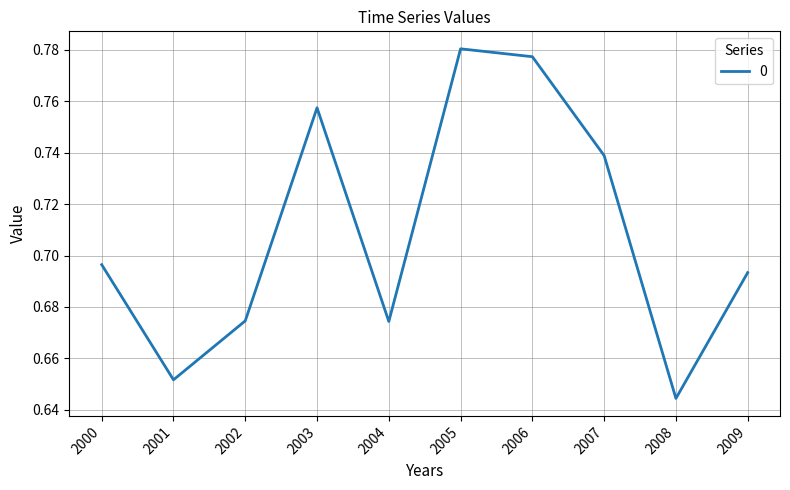

At which label is the value closest to 0?

2008